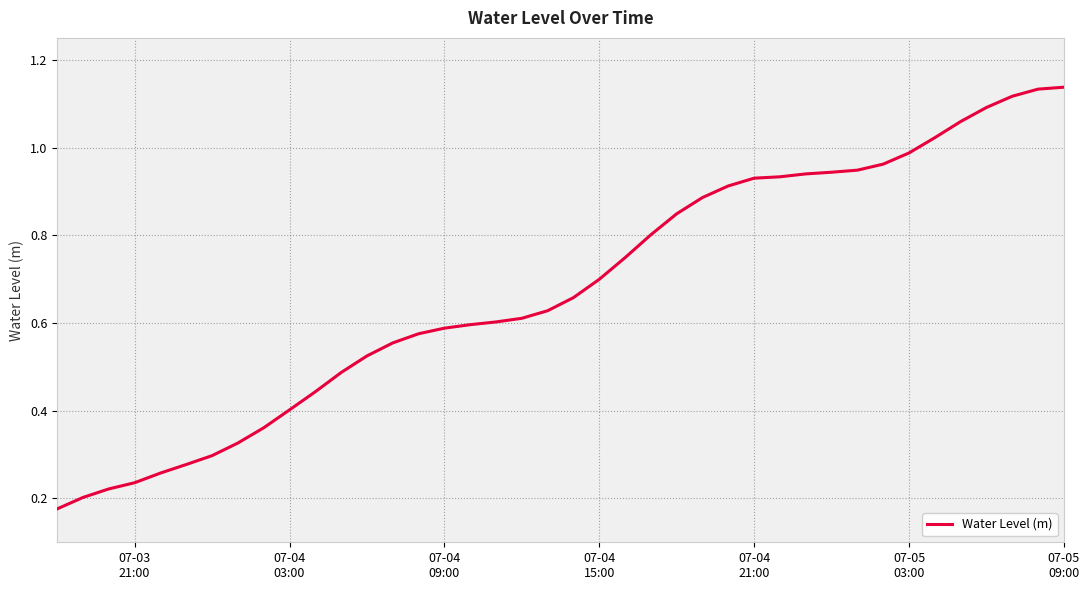

What is the minimum value shown in the chart?

0.2